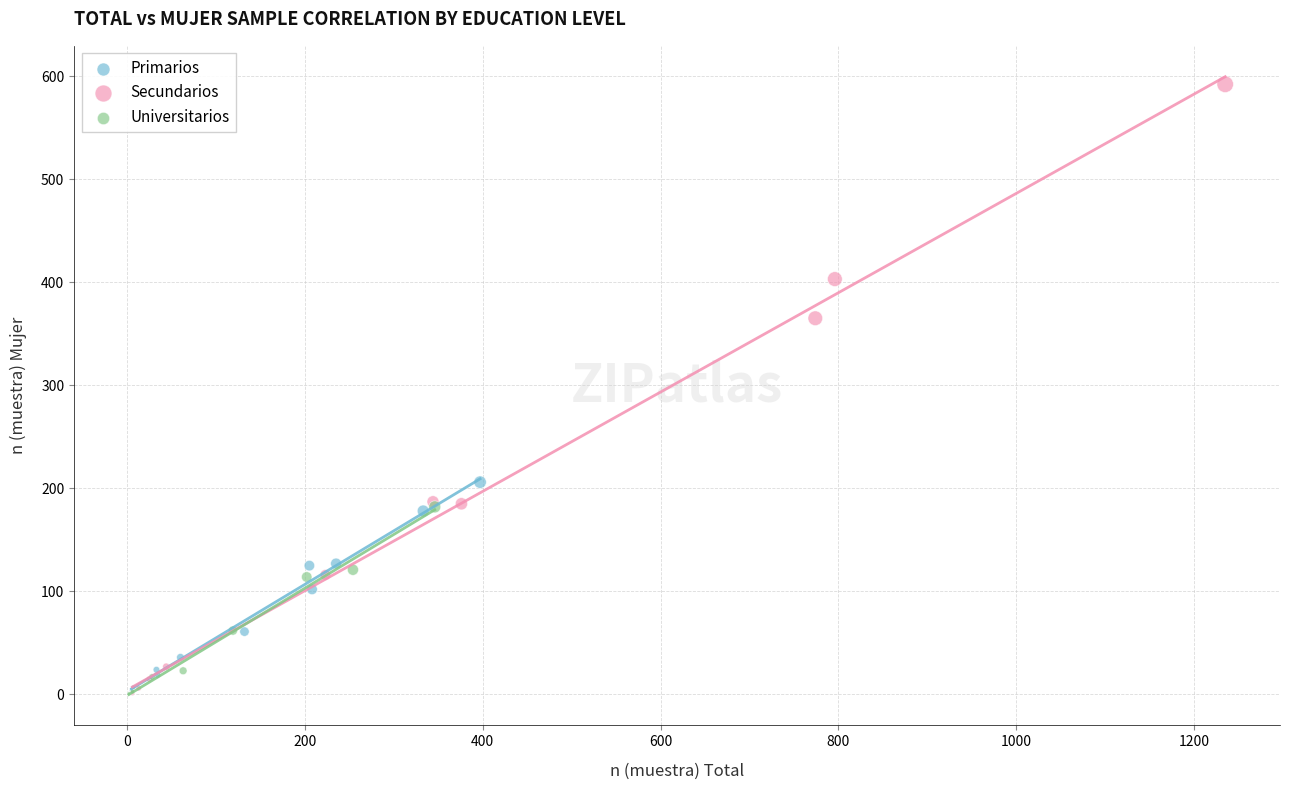

Which series has the largest Y range (max minus min)?

Secundarios